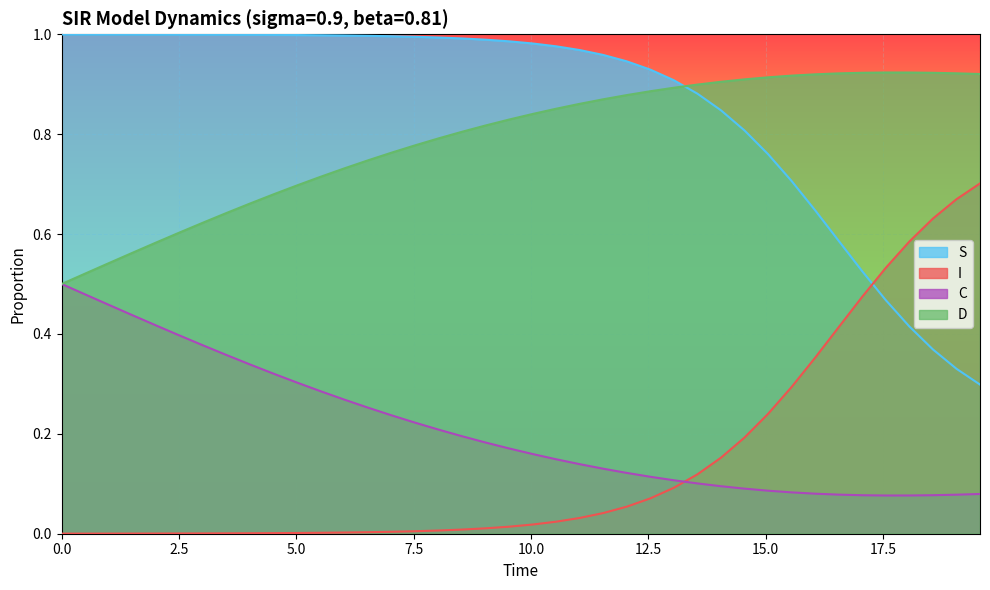

How many series are shown in this chart?

4